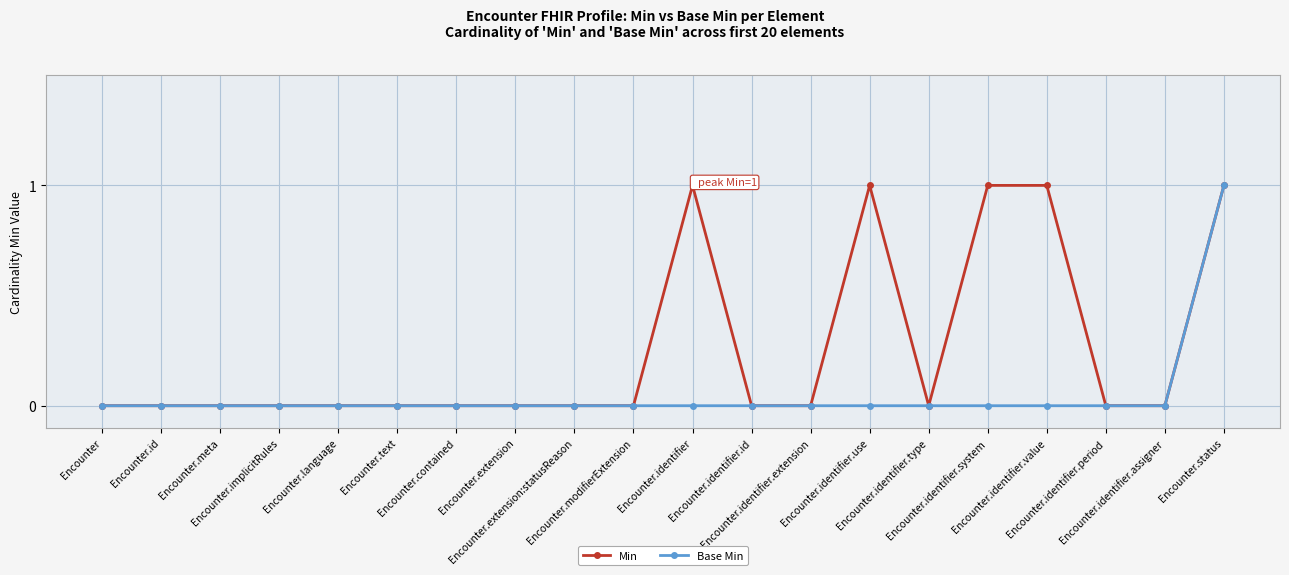

Rank the series by their average value, from highest to lowest.

Min, Base Min